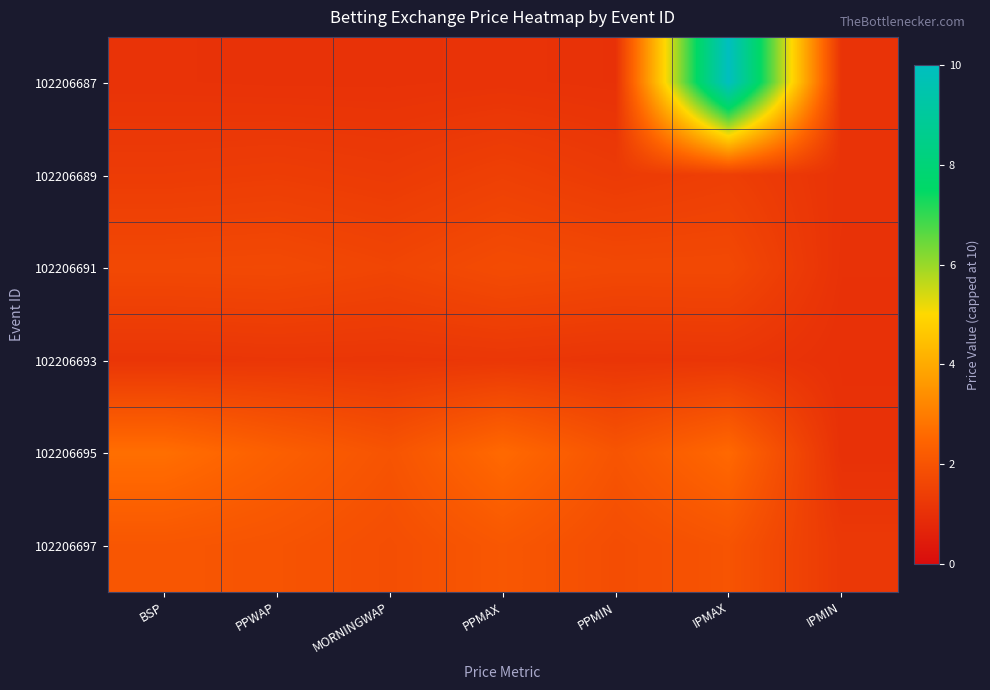

What is the total value across all series at IPMAX?

18.9